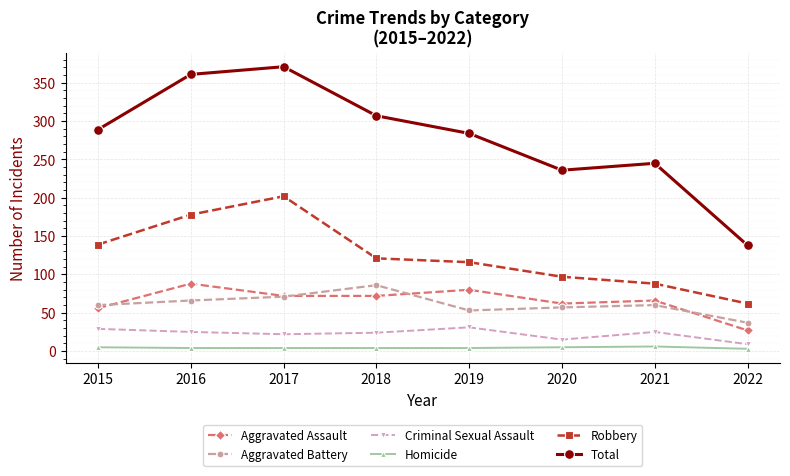

At which label does Criminal Sexual Assault first exceed 25?

2015